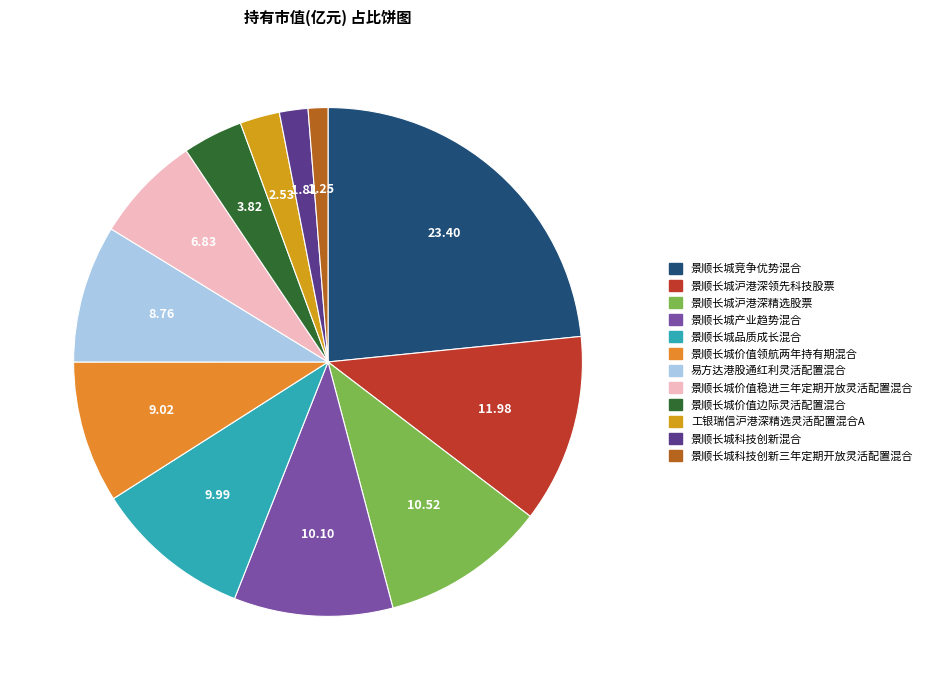

To the nearest percent, what is the average slice percentage?

8%